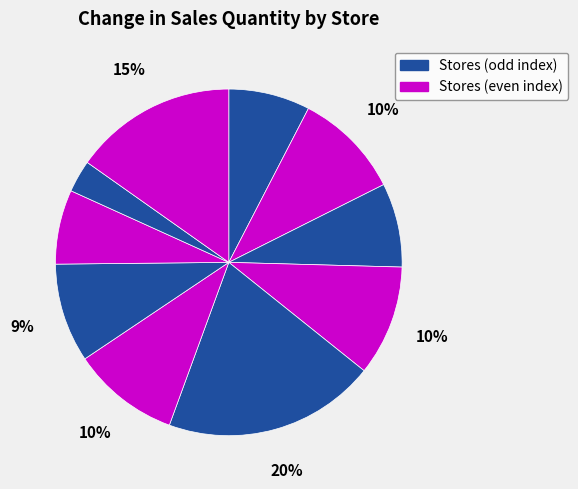

How many segments does this pie chart have?

10